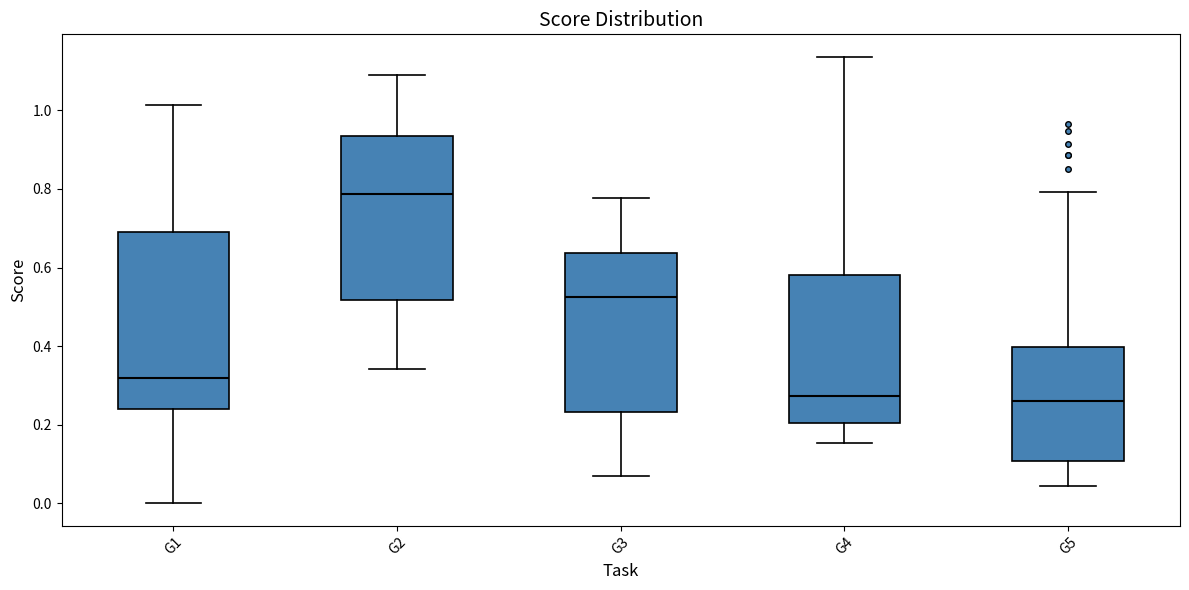

Reading left to right, transcribe this box plot: for each box, give where its median line is, the range the box spans, and where its two whiskers end, as read against the y-axis. The values are not printed on the chart, so give them approximately, as read against the axis.

G1: median 0.32, box 0.24 to 0.70, whiskers 0.00 to 1.02
G2: median 0.78, box 0.52 to 0.94, whiskers 0.34 to 1.08
G3: median 0.52, box 0.24 to 0.64, whiskers 0.06 to 0.78
G4: median 0.28, box 0.20 to 0.58, whiskers 0.16 to 1.14
G5: median 0.26, box 0.10 to 0.40, whiskers 0.04 to 0.80